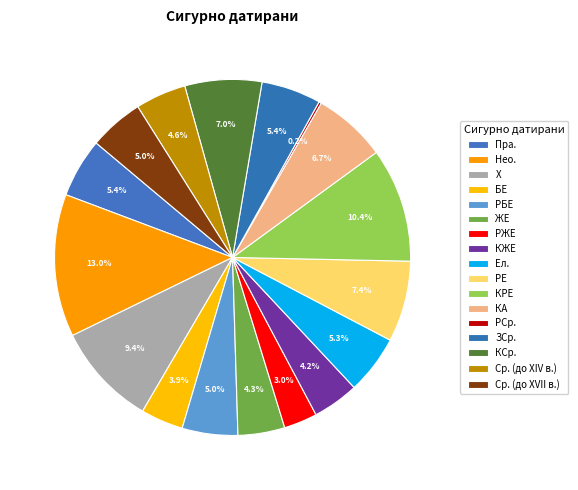

What percentage is the Ел. slice, to the nearest percent?

5%